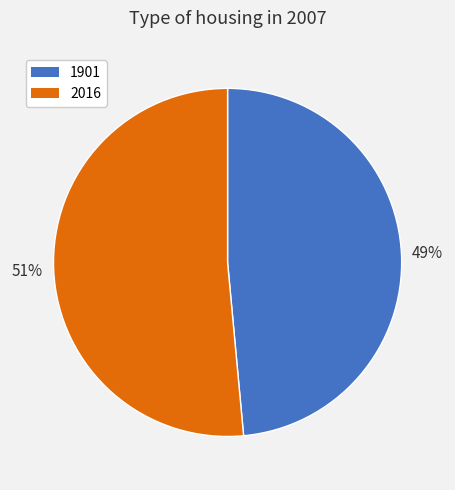

Is there a majority slice in this chart?

Yes